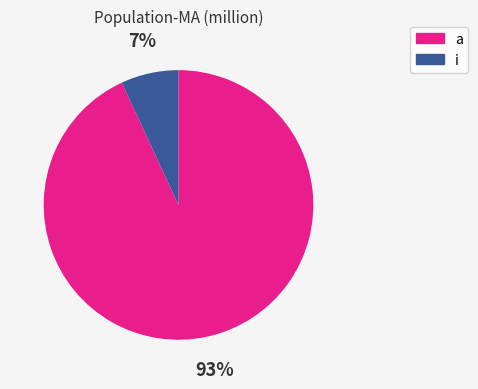

Is there any slice that represents more than half of the pie?

Yes